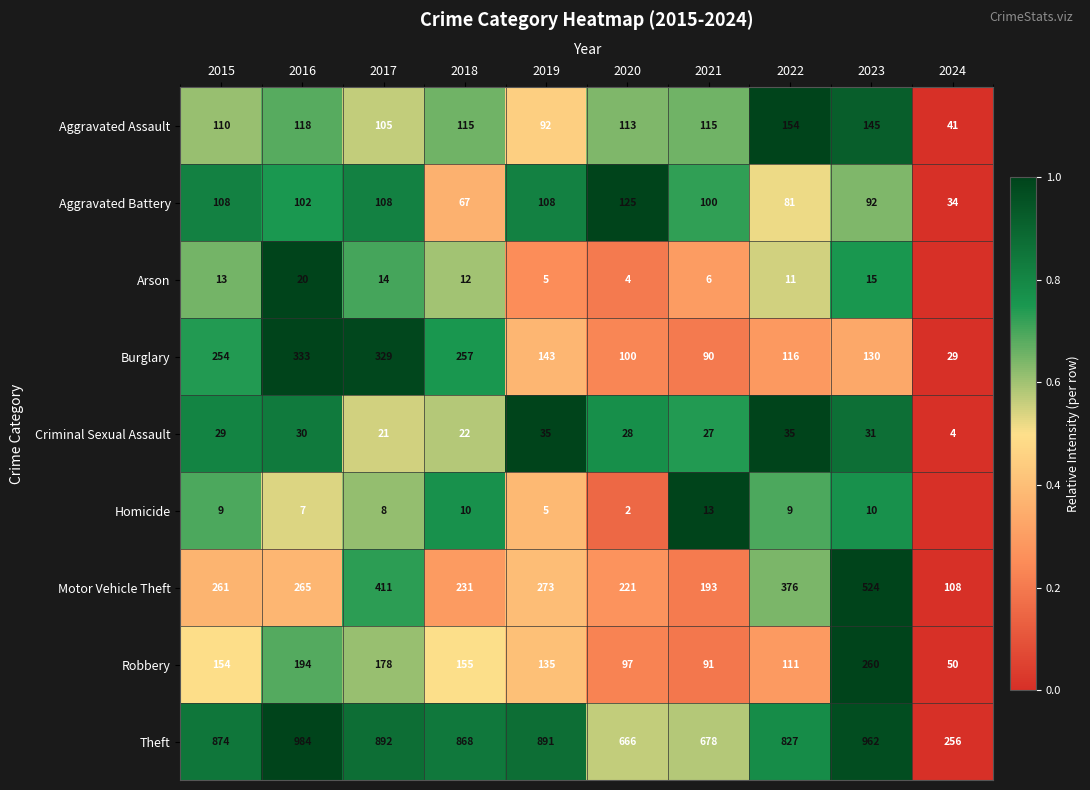

The value of Homicide at 2018 is 0.5. True or false?

False